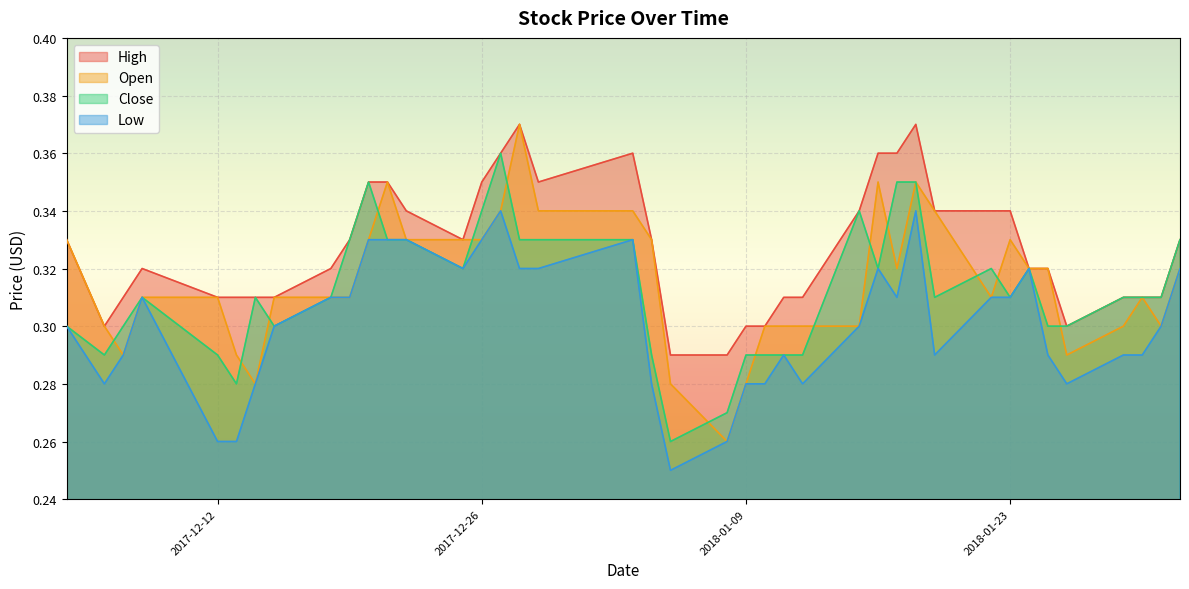

At 2017-12-21, list the series in order from smallest to largest.

Close, Low, High, Open